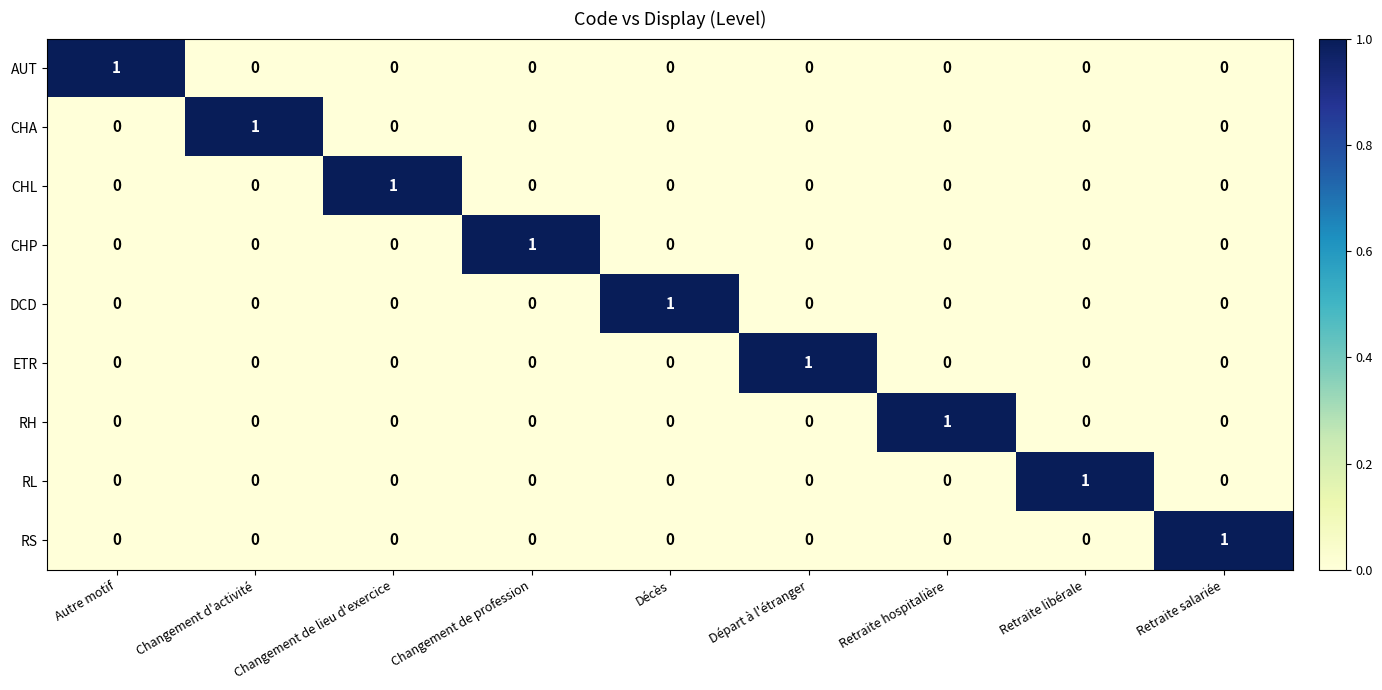

At how many categories does at least one series exceed 0?

9